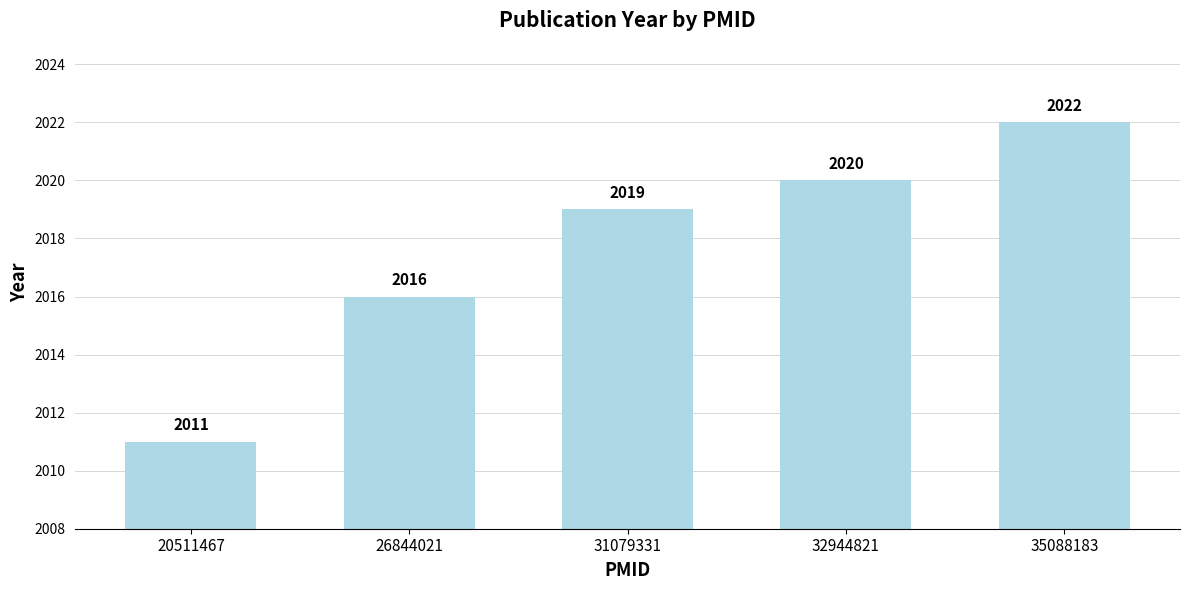

Reading right to left, what are all the values shown in this chart?

35088183=2022	32944821=2020	31079331=2019	26844021=2016	20511467=2011